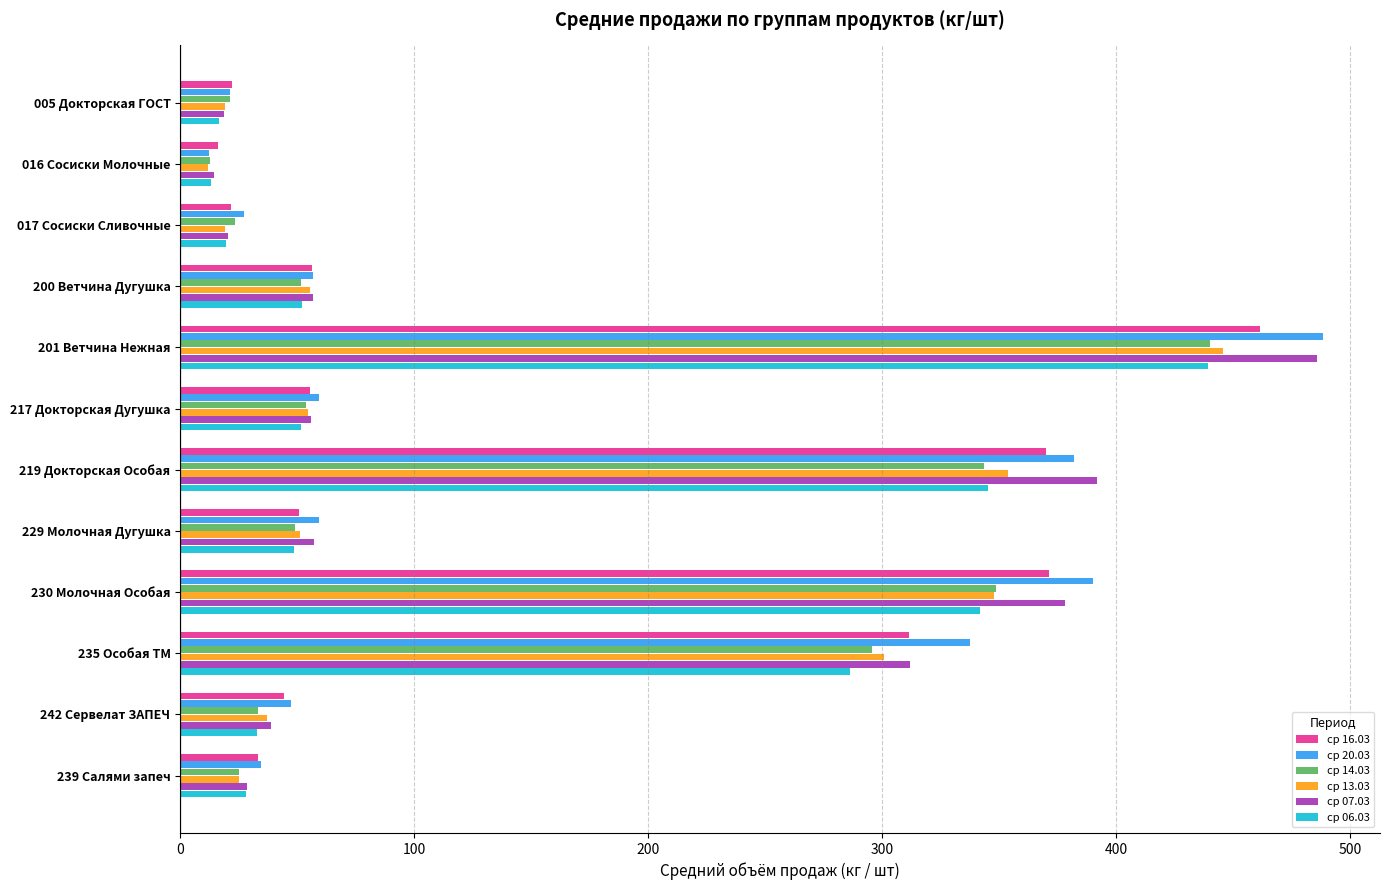

How many distinct data groups are displayed?

6